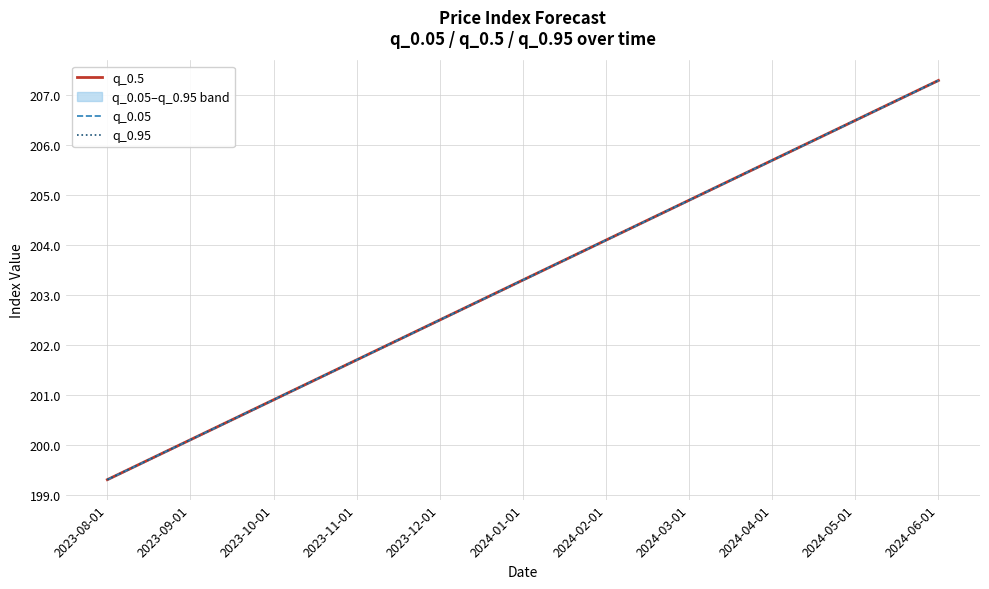

The q_0.95 series shows 99.3 at 2024-01-01. True or false?

False